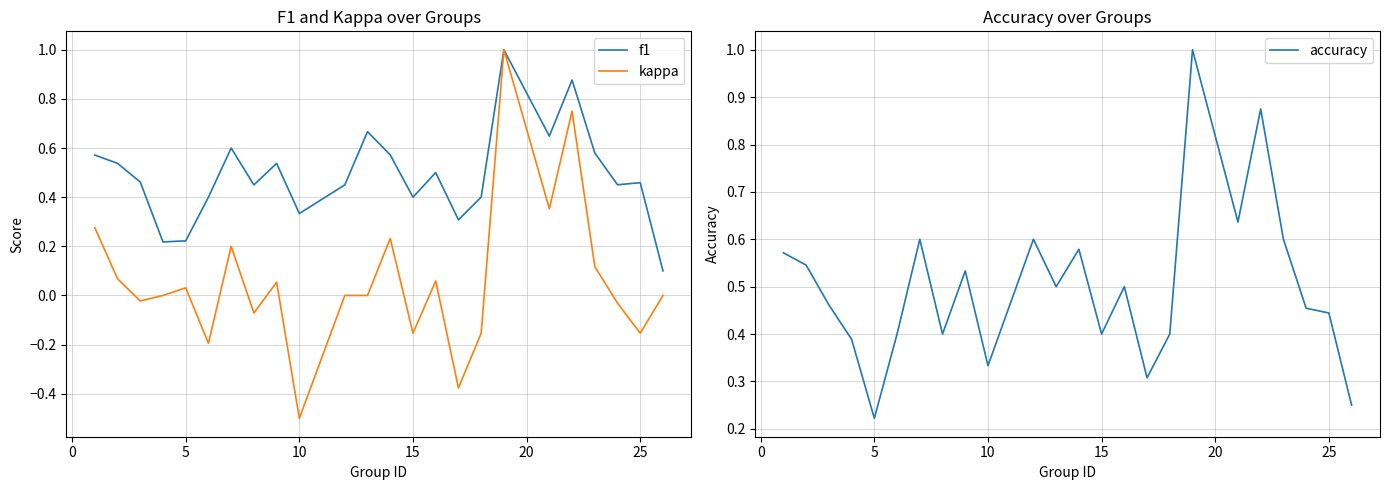

Does the chart display data point markers on the line(s)?

No